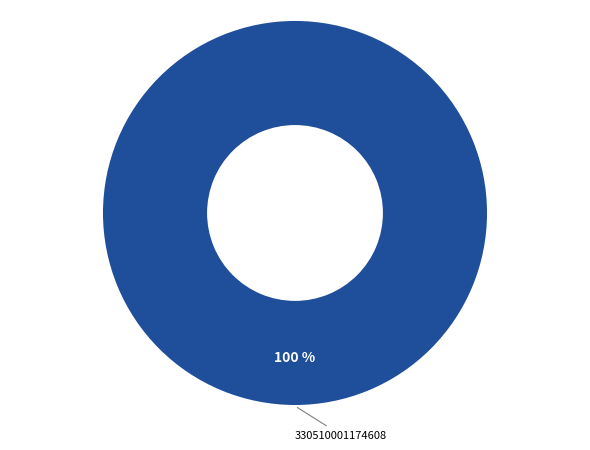

Does any single category account for the majority?

Yes